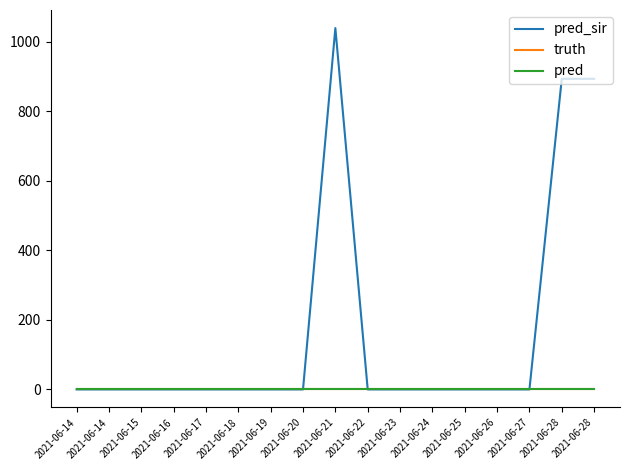

Does the chart display data point markers on the line(s)?

No